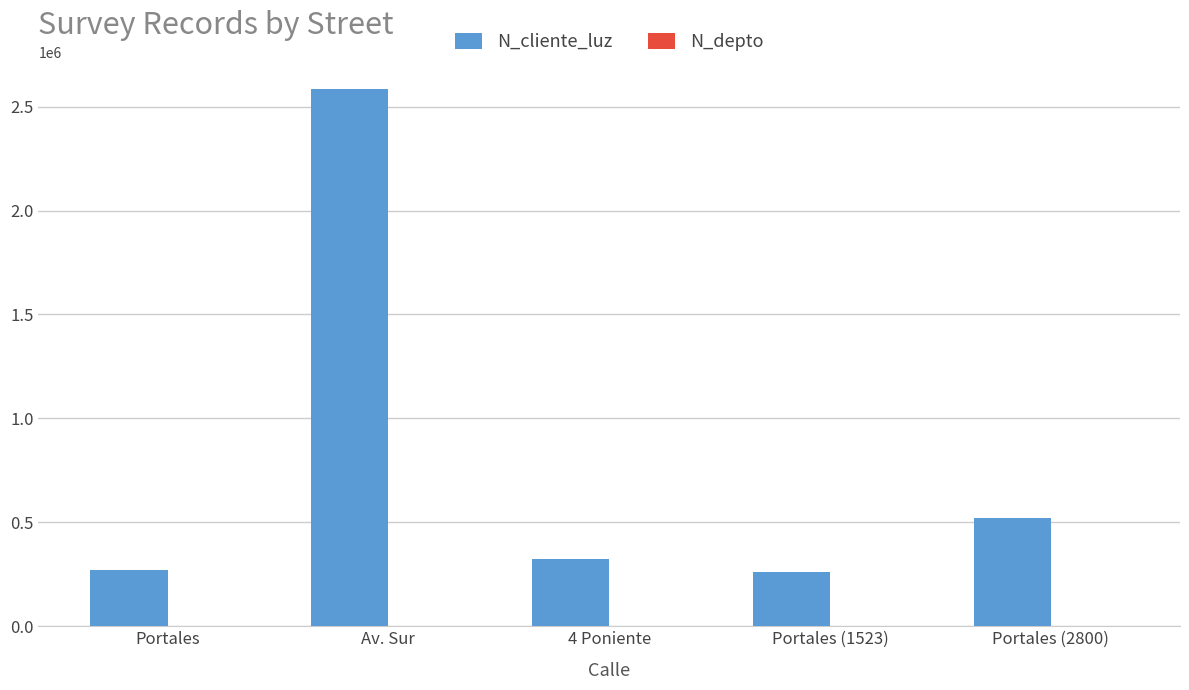

Which category has the highest value across all series?

Av. Sur